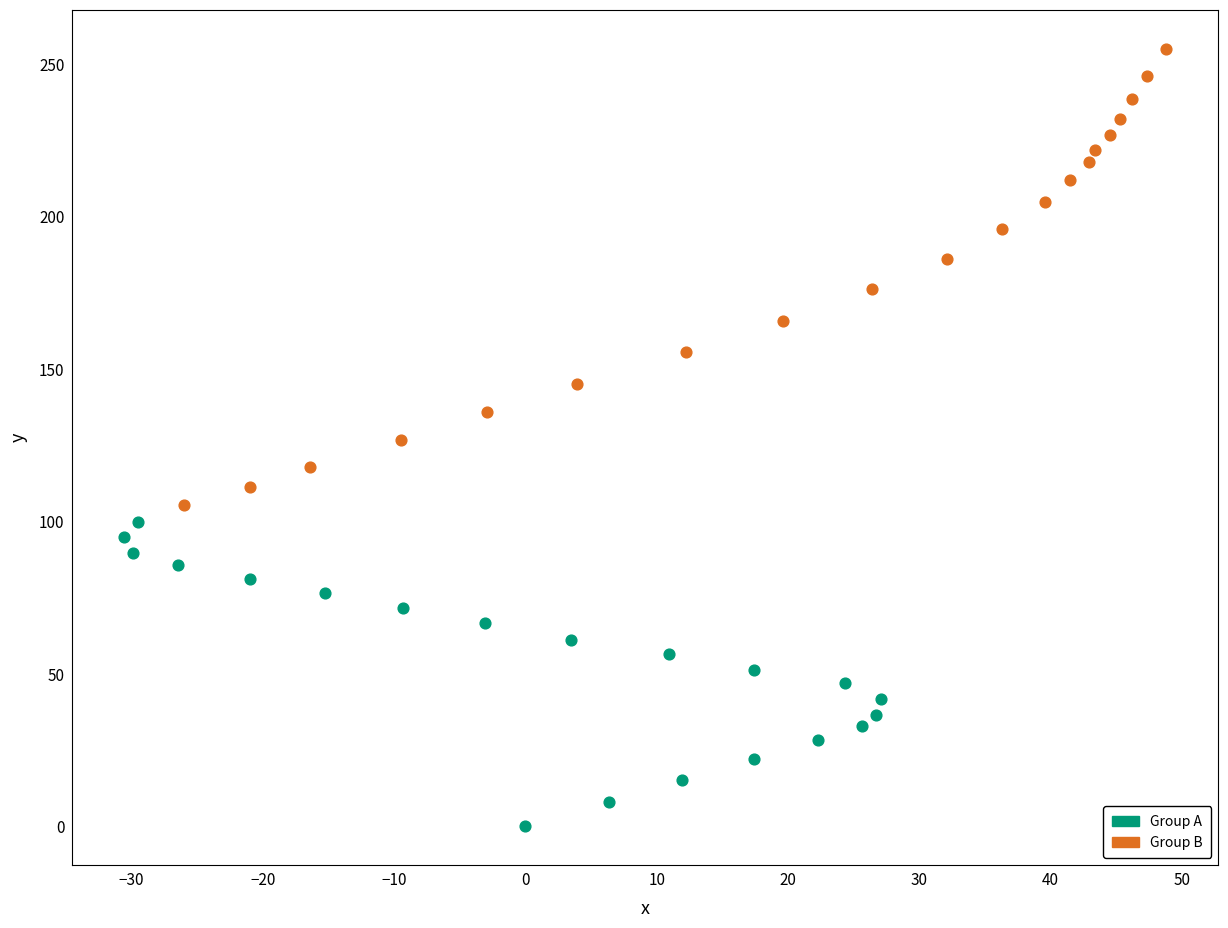

Which series has the widest spread of Y values?

Group B